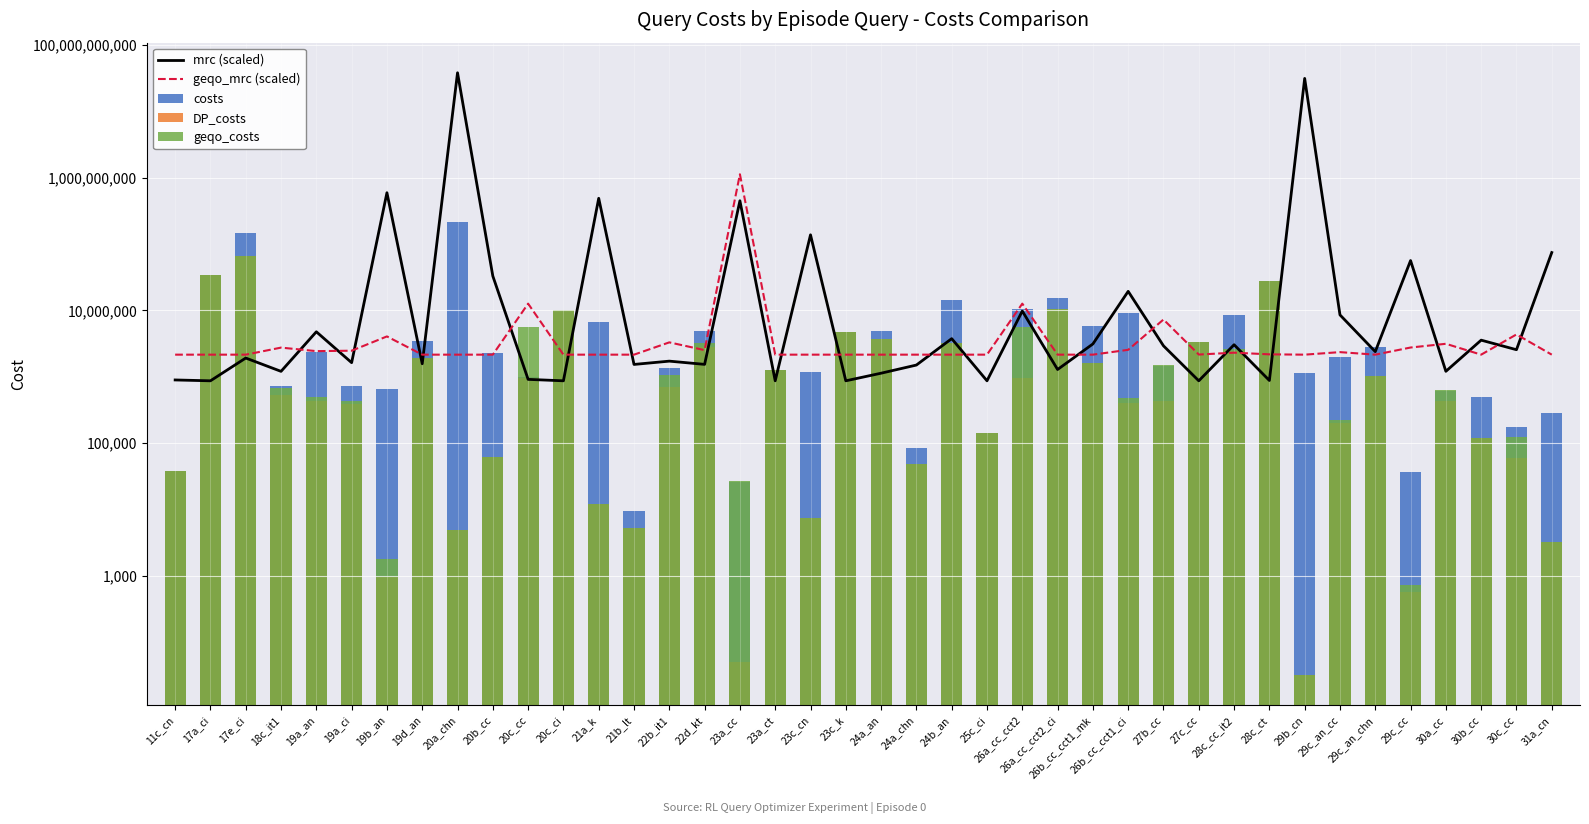

At which label is geqo_costs closest to 32866144?

17a_ci